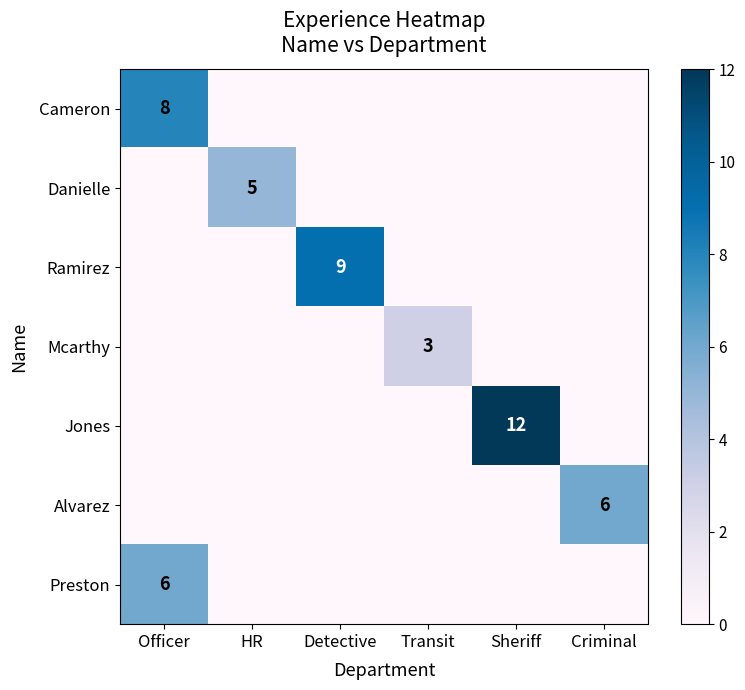

The value of Alvarez at Criminal is 2. True or false?

False